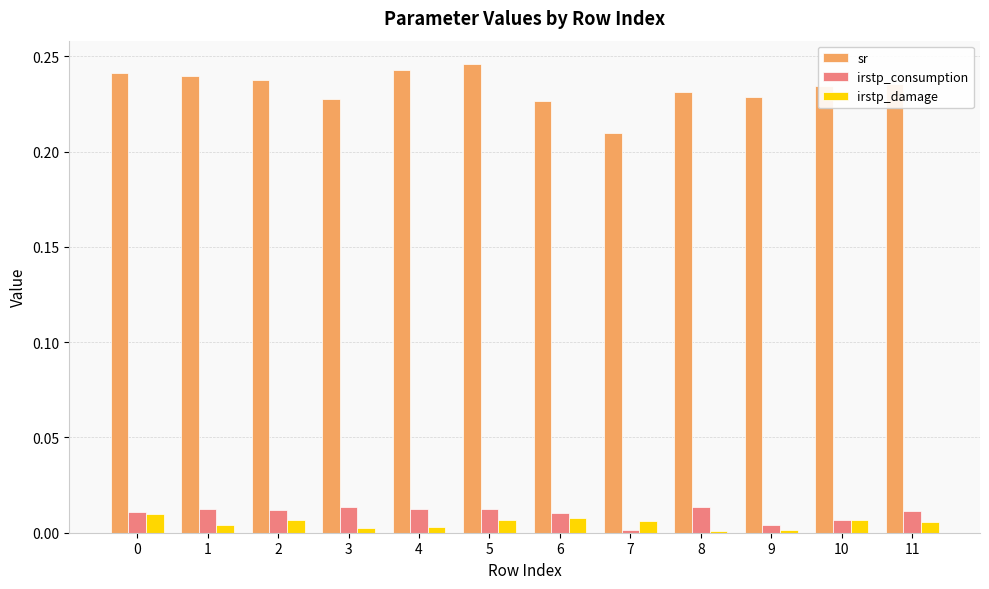

The sr series shows 0.4 at 11. True or false?

False